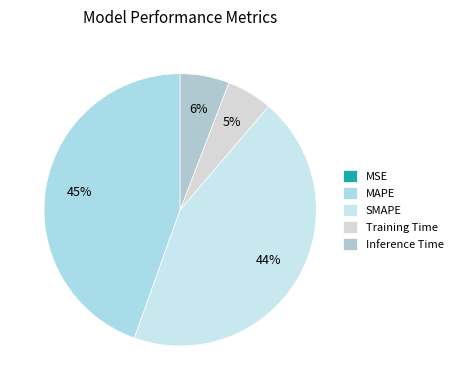

To the nearest percent, what percentage of the pie is Inference Time?

6%